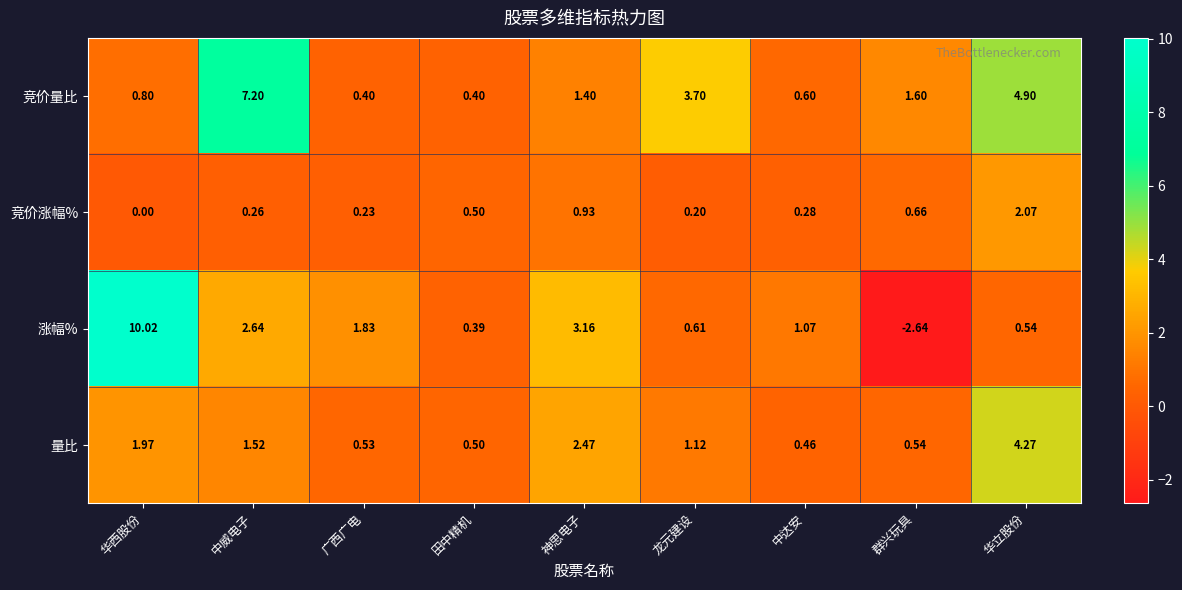

Which series has the widest spread of values?

涨幅%